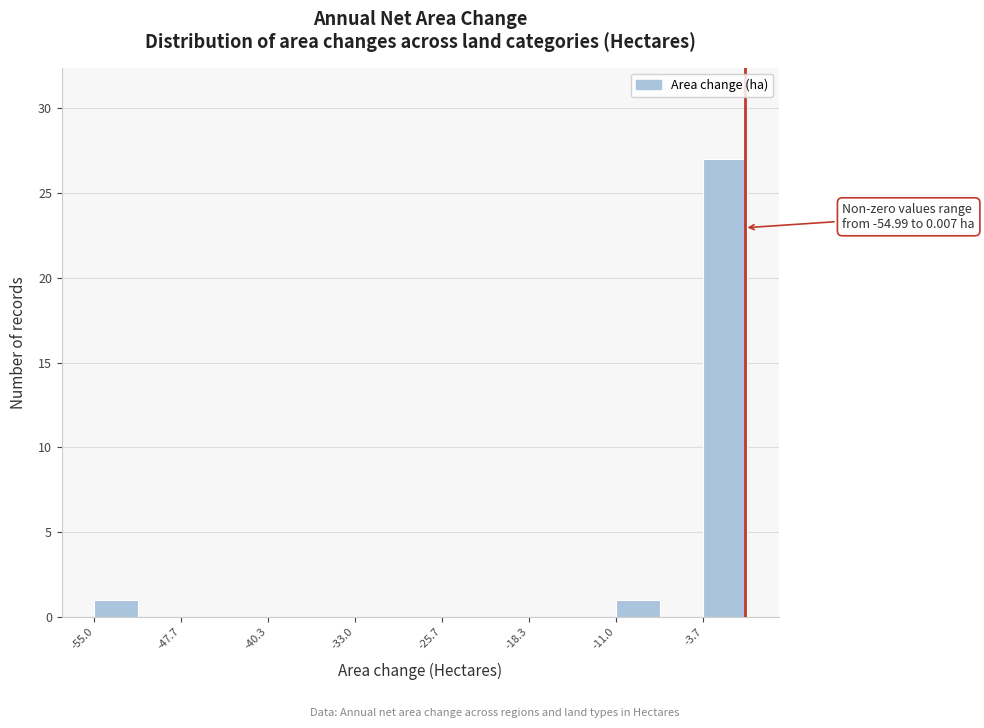

Read against the x-axis, roughly where is the centre of the tallest bar?

-2